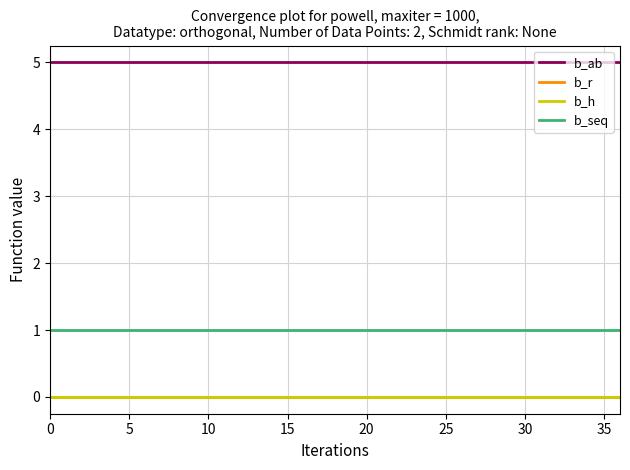

Does the chart display data point markers on the line(s)?

No